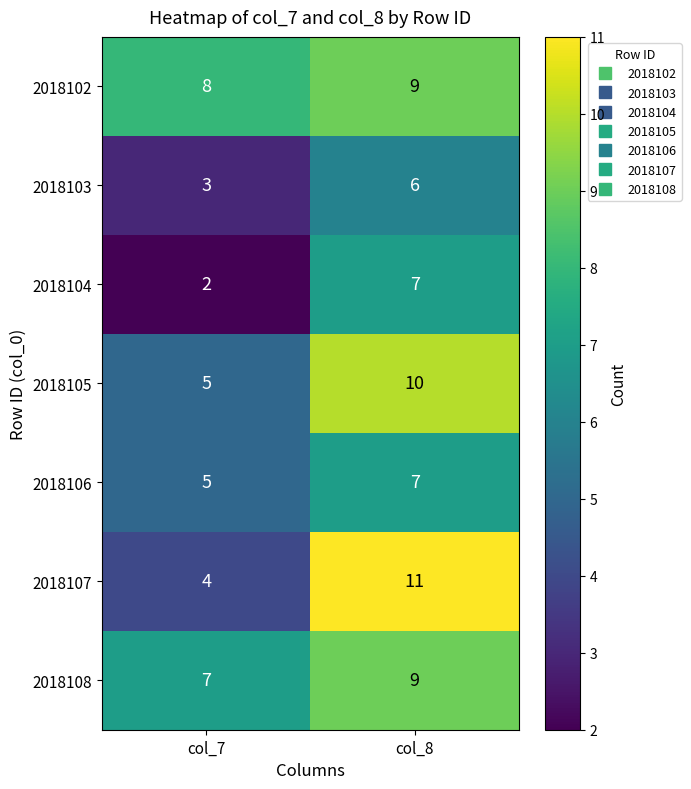

Reading right to left, list all the values displayed in this chart.

2018102: 9	8
2018103: 6	3
2018104: 7	2
2018105: 10	5
2018106: 7	5
2018107: 11	4
2018108: 9	7